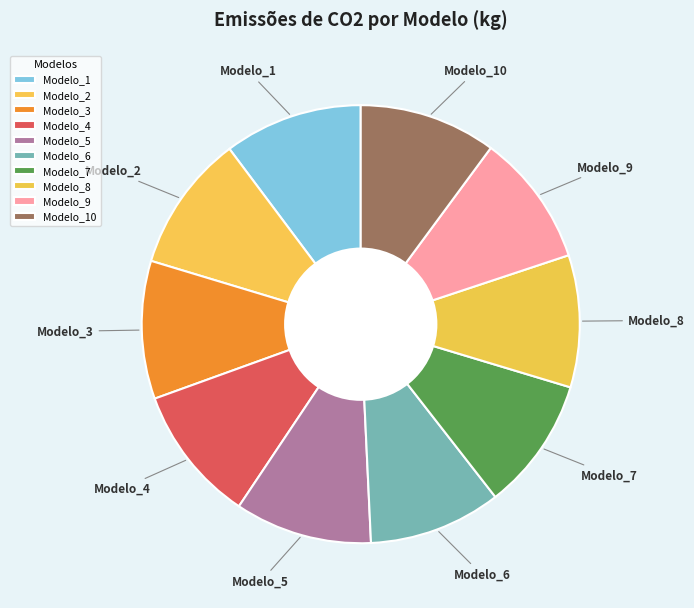

Do Modelo_5 and Modelo_6 together represent more than half of the pie?

No